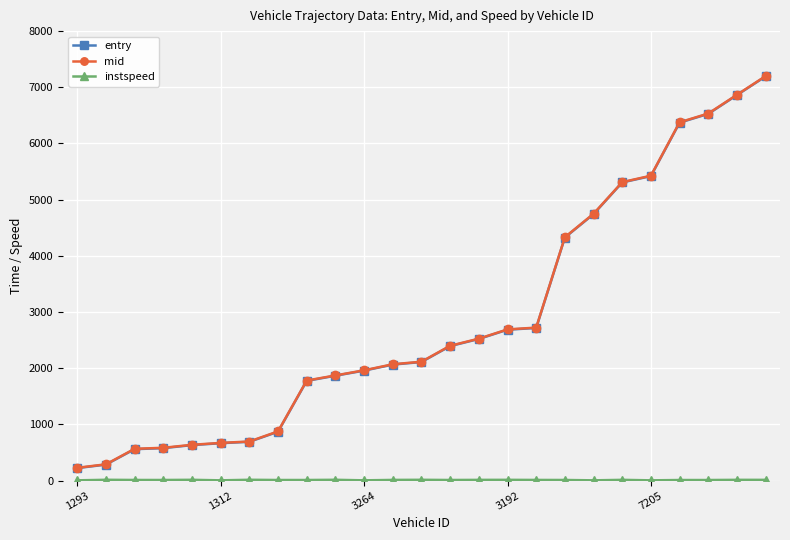

Which series has the widest spread of values?

mid